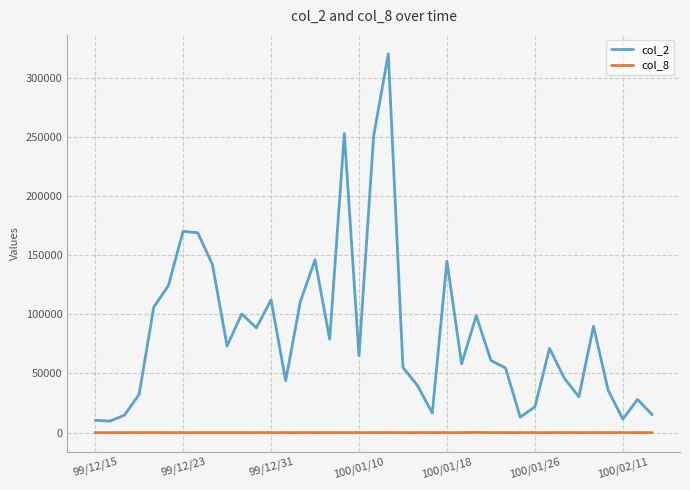

Which series has the widest spread of values?

col_2